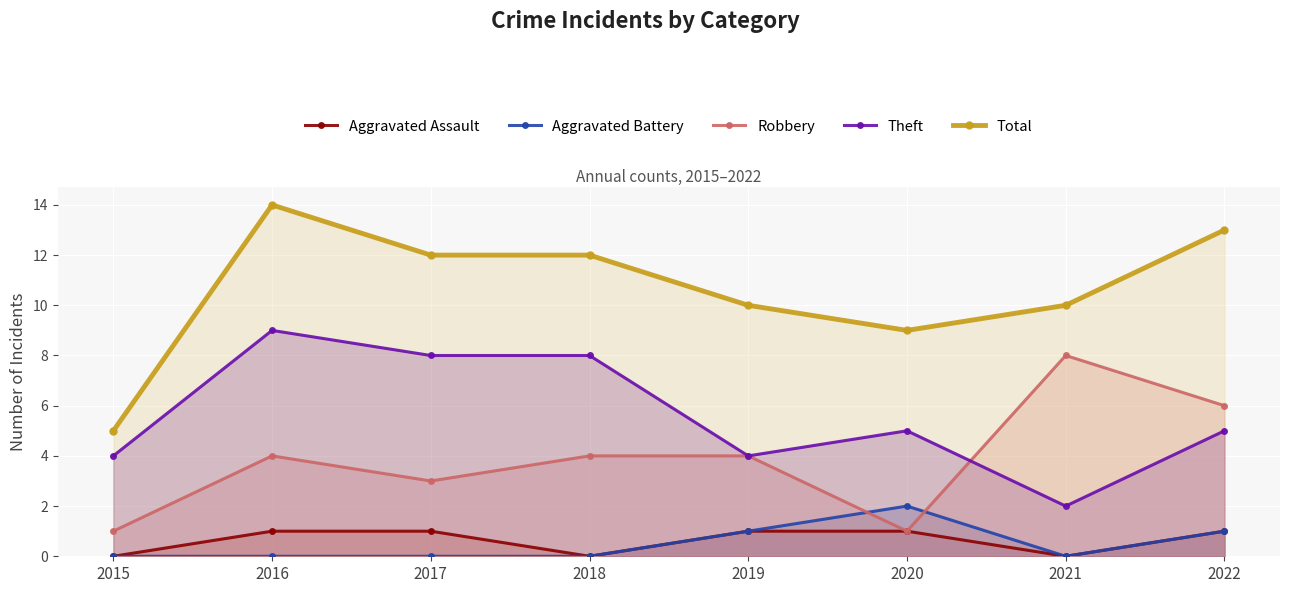

True or false: Theft has more than 1 interior local peaks.

True